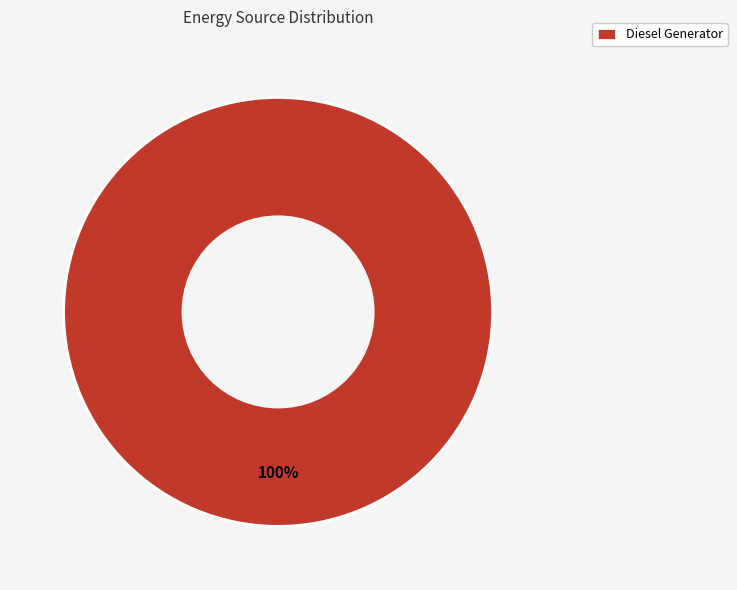

What percentage is the Diesel Generator slice, to the nearest percent?

100%